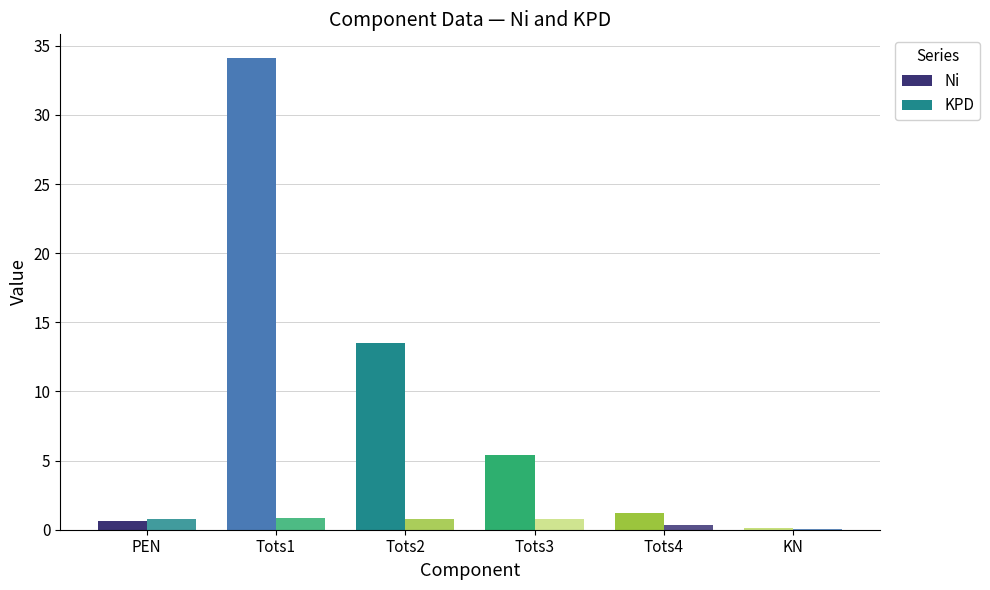

How many groups of bars are there?

6